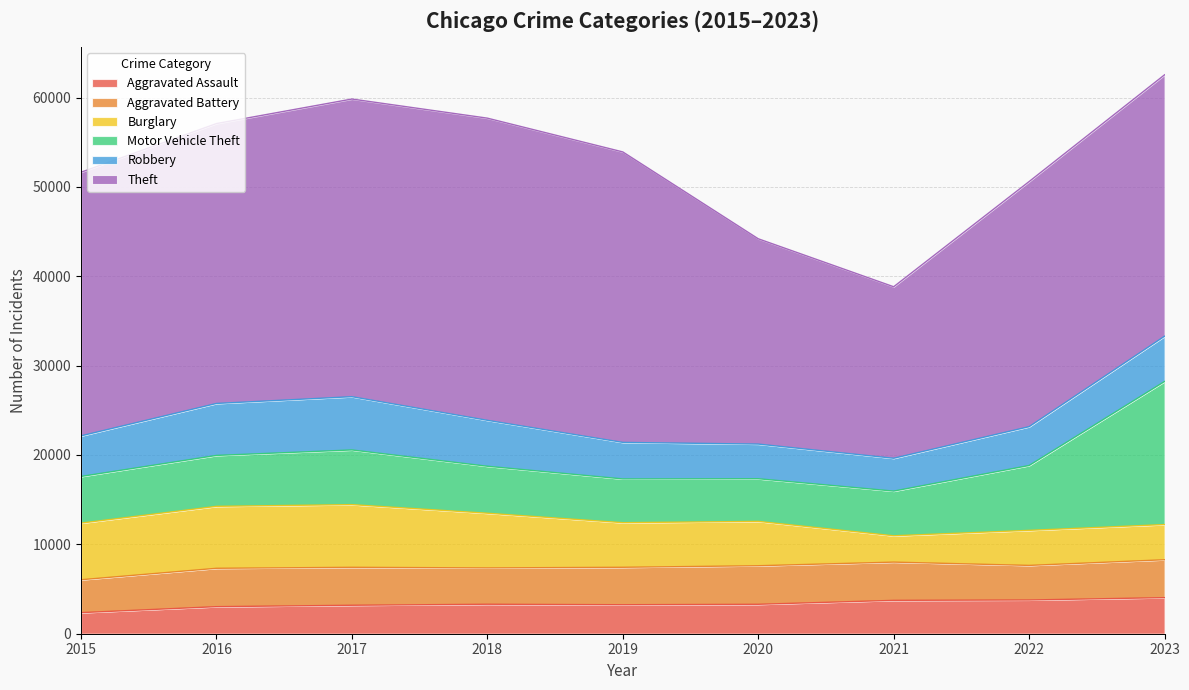

True or false: Aggravated Battery and Theft intersect in this chart.

False